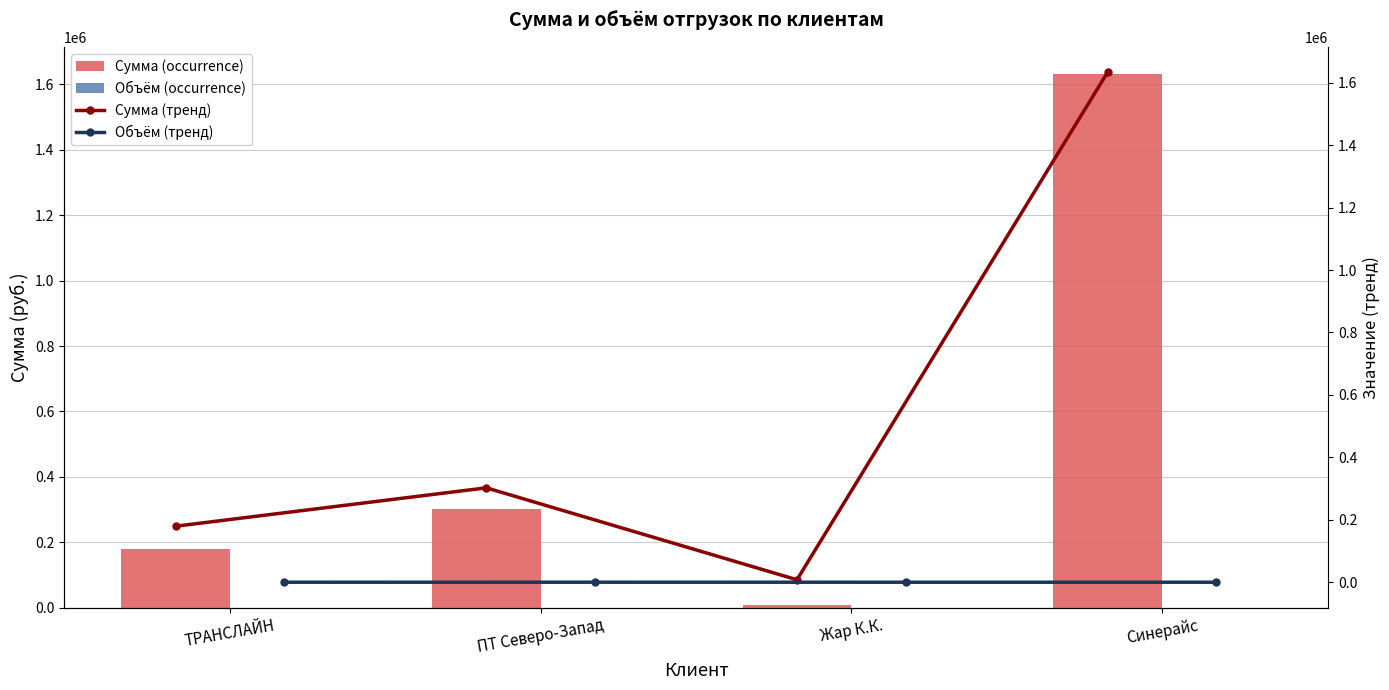

What is the difference between the second highest and minimum values in the Объём (тренд) series?

24.2